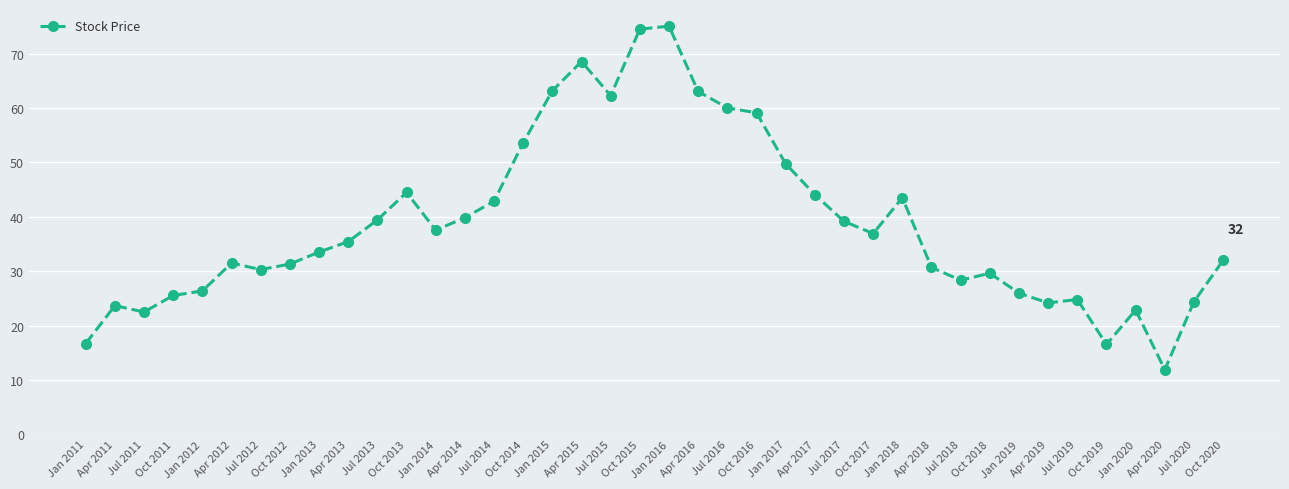

Between Jul 2015 and Jan 2020, which is larger?

Jul 2015